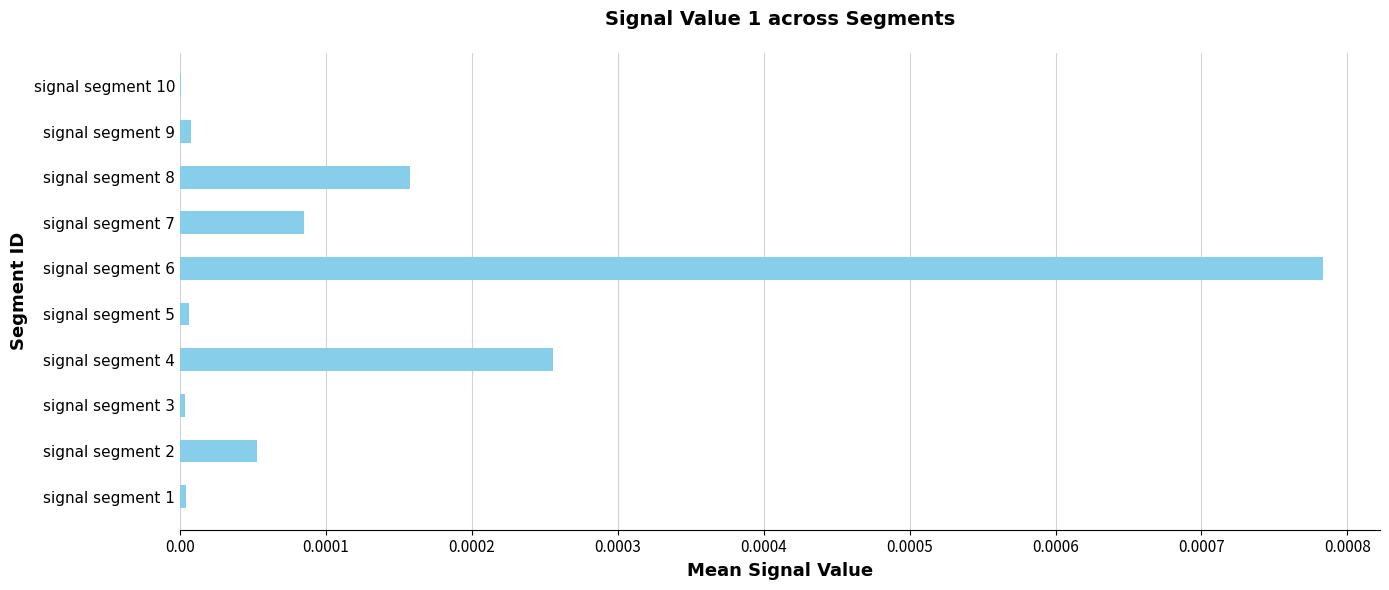

True or false: the data shows 0.0 at signal segment 7.

True